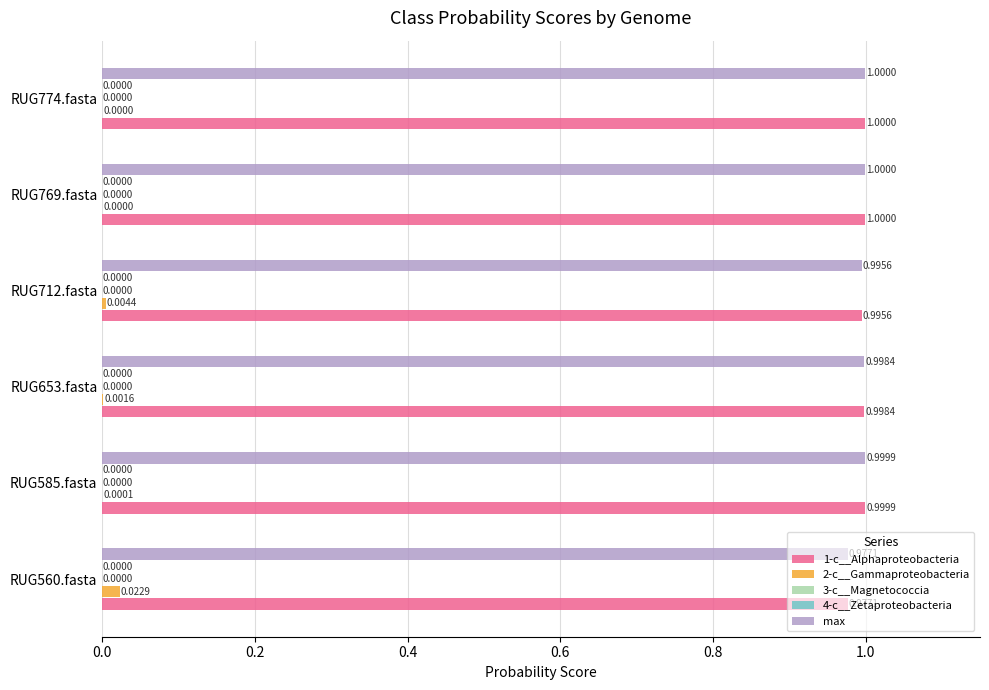

What is the sum of the 1-c__Alphaproteobacteria values at RUG585.fasta and RUG653.fasta?

2.0